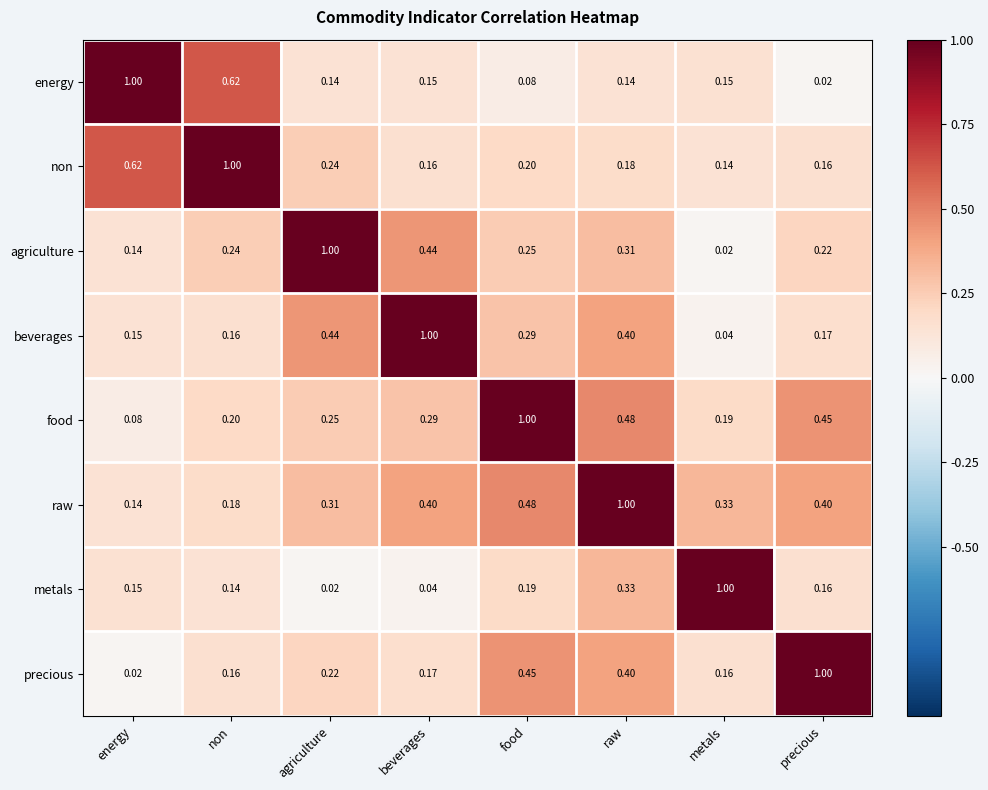

Where is energy nearest to the value 0?

precious